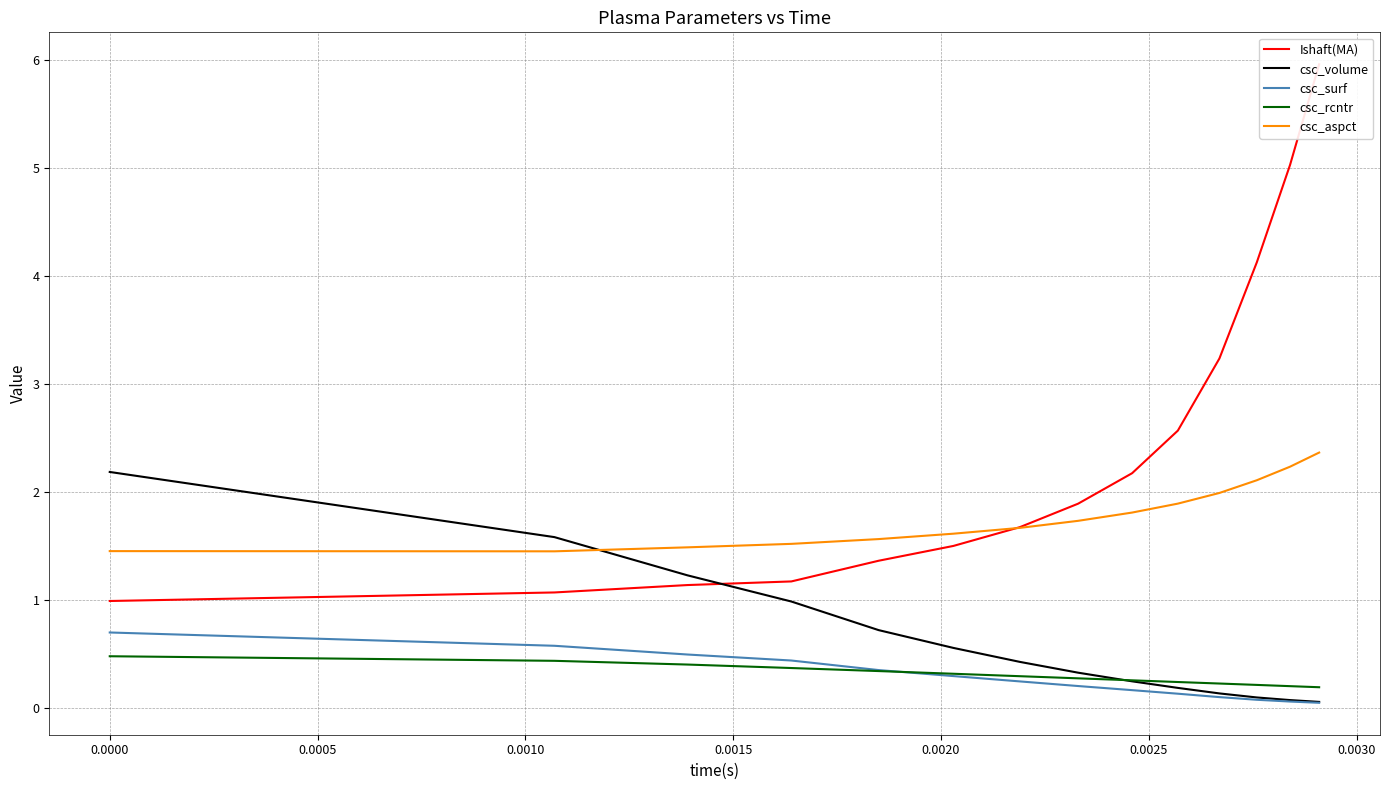

At how many categories does at least one series exceed 4?

3